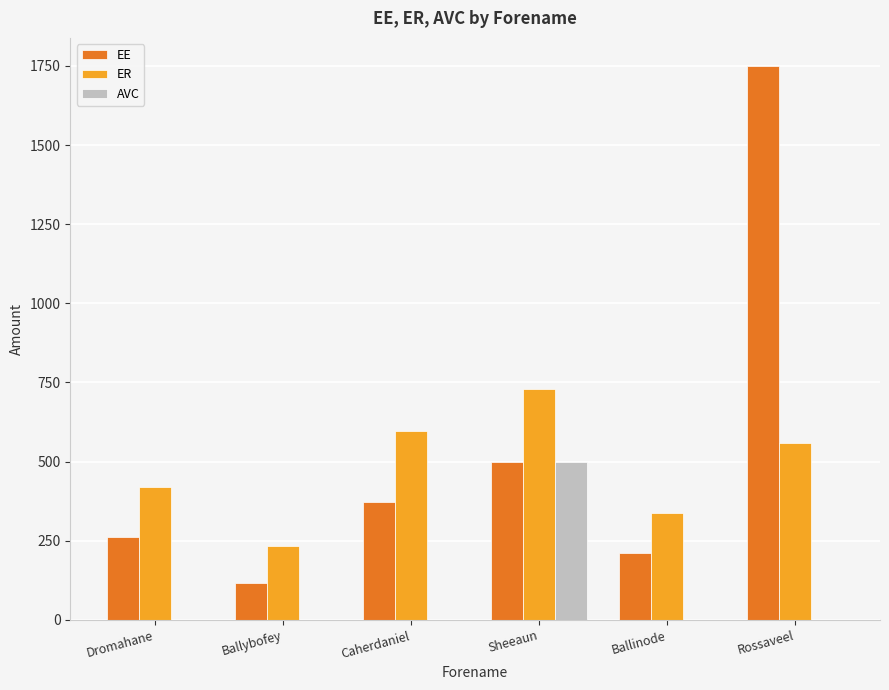

What is the approximate value of ER at Dromahane?

420.9